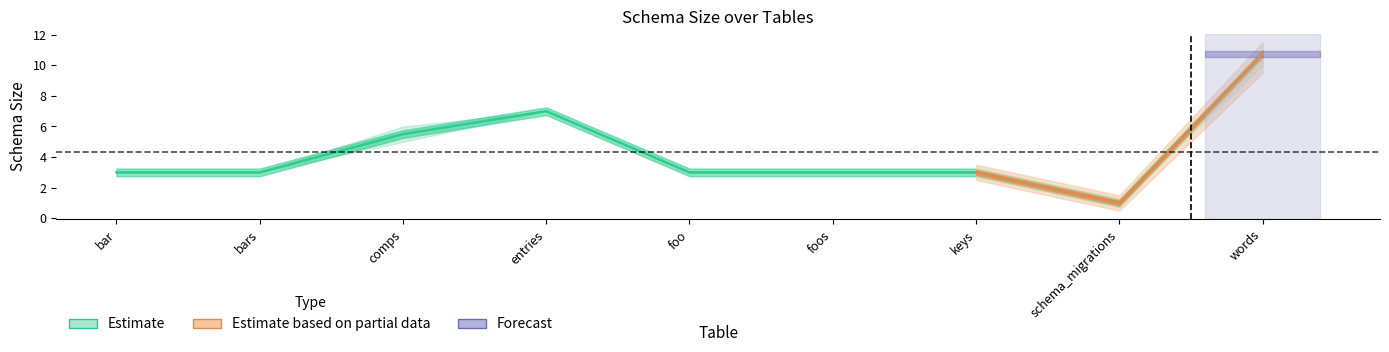

What is the sum of all SchemaSize@LKV values?

39.0